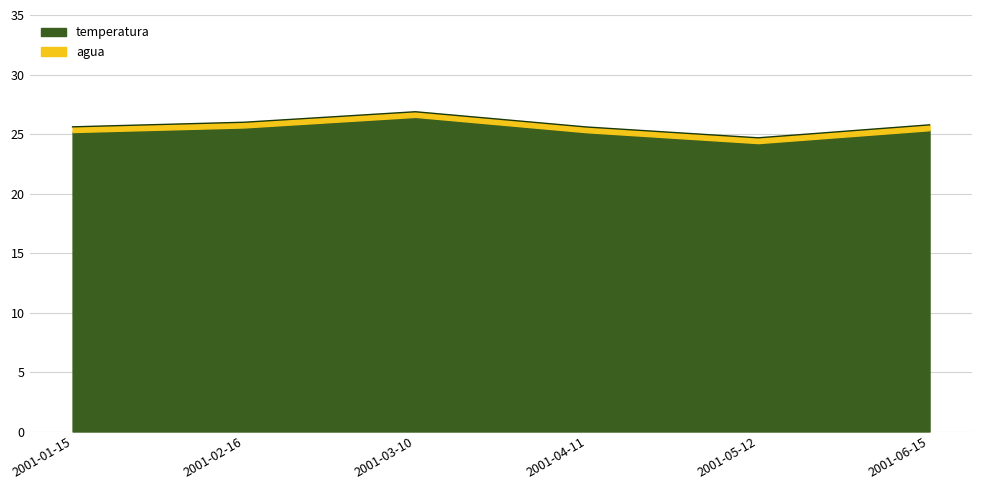

What is the ratio of the value at 2001-03-10 to the value at 2001-04-11?

1.1